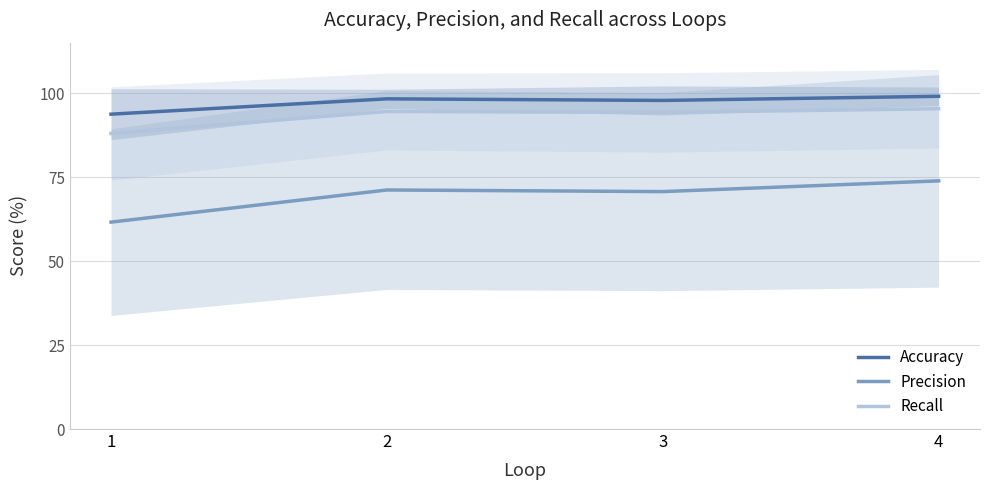

How many interior local valleys does the Precision series have?

1